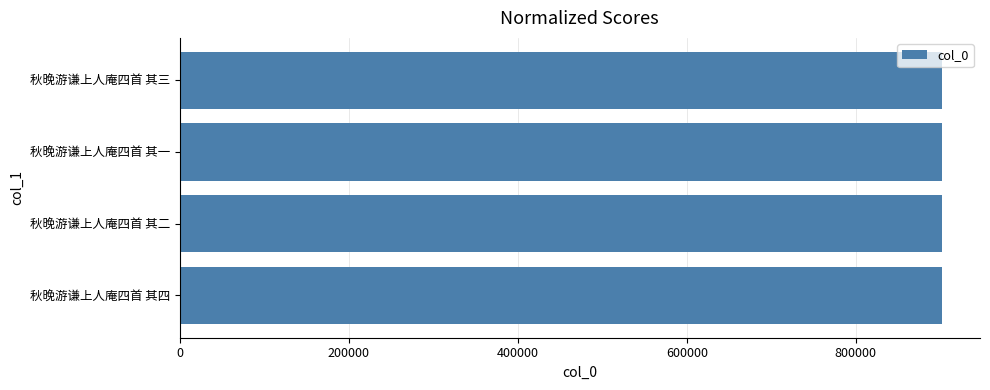

Approximately how many times larger is the value at 秋晚游谦上人庵四首 其四 compared to 秋晚游谦上人庵四首 其一?

1.0